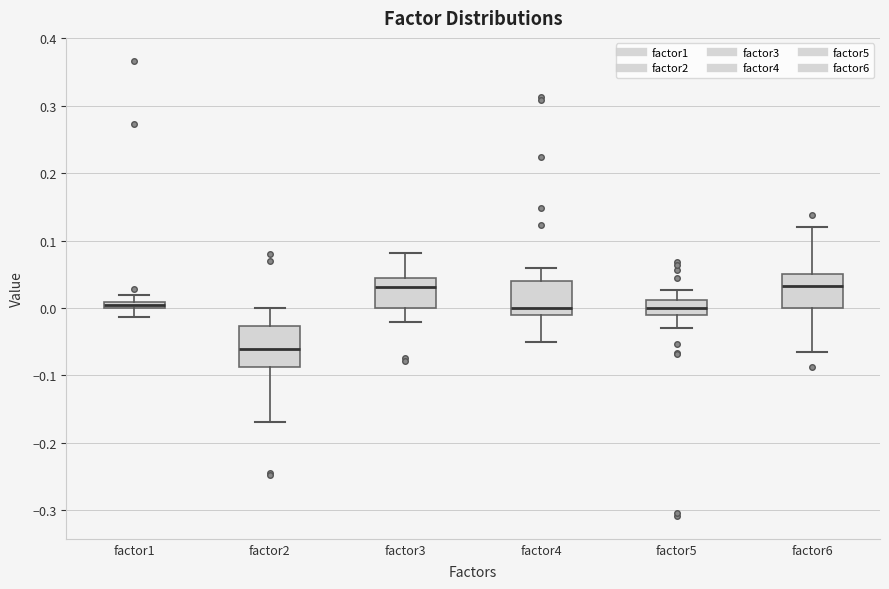

Where does the upper whisker of the box for factor4 end on the y-axis? The values are not printed on the chart, so give them approximately, as read against the axis.

0.06